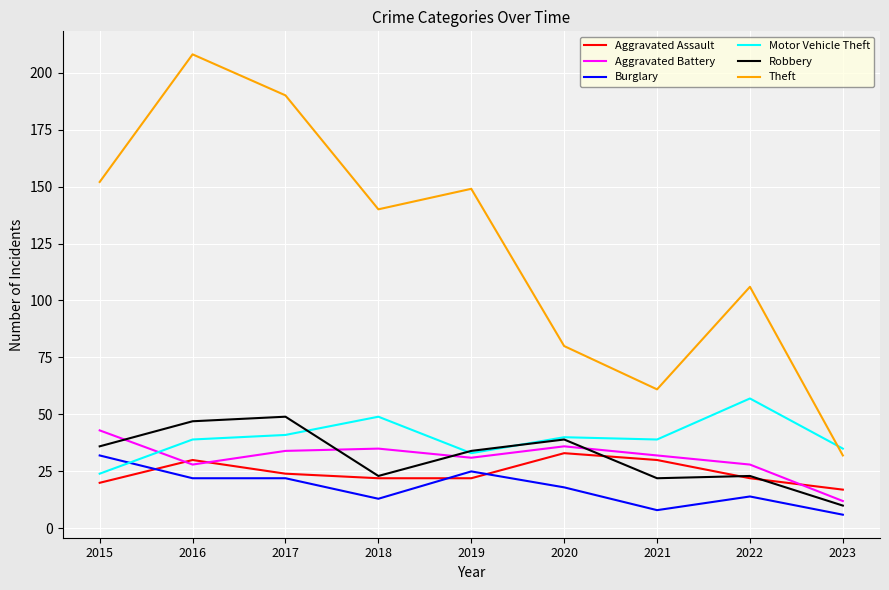

The value of Aggravated Assault at 2017 is 32. True or false?

False